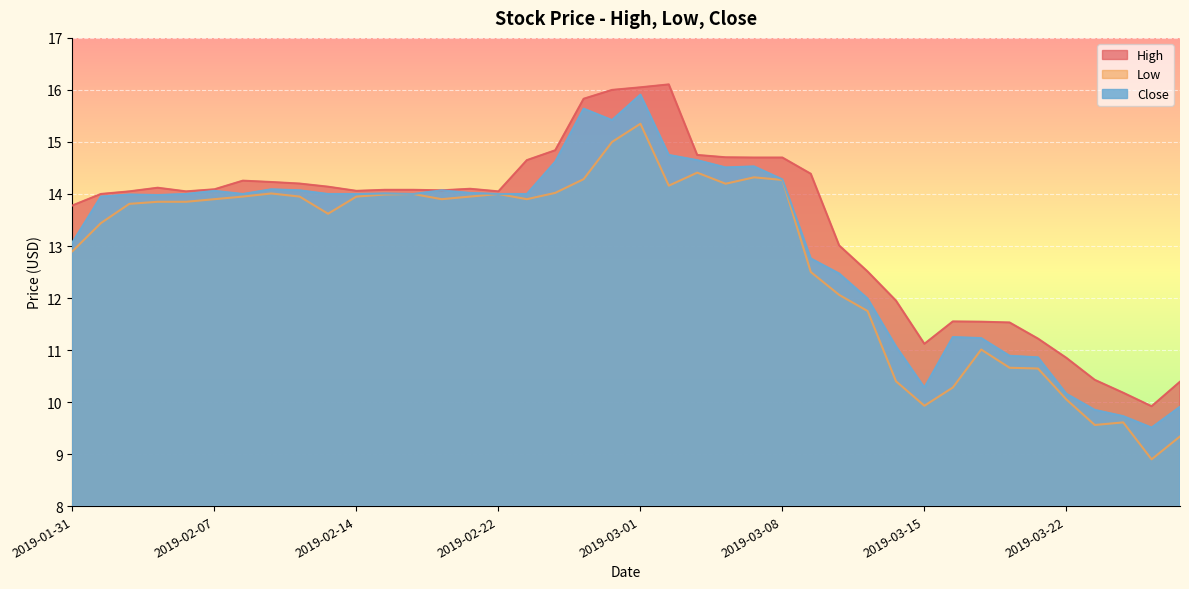

Rank the series by their average value, from lowest to highest.

Low, Close, High